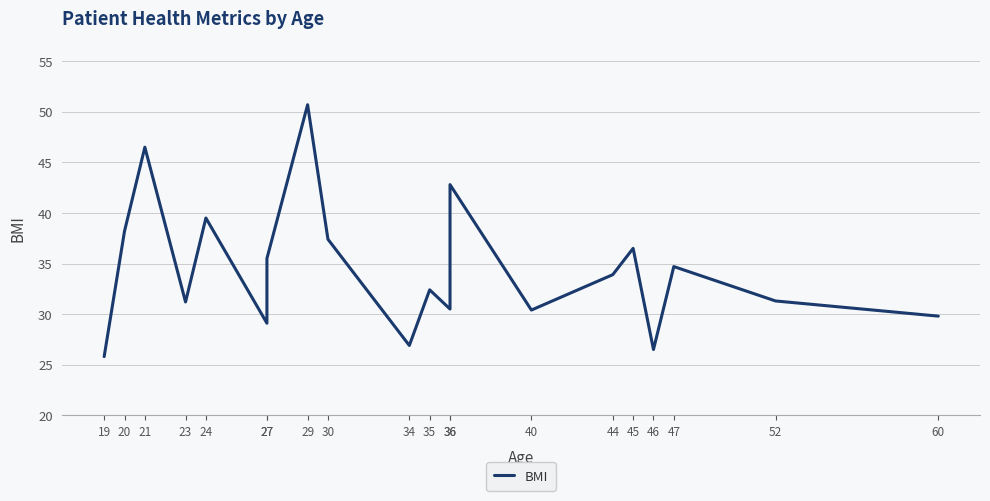

Which category has the highest value across all series?

29